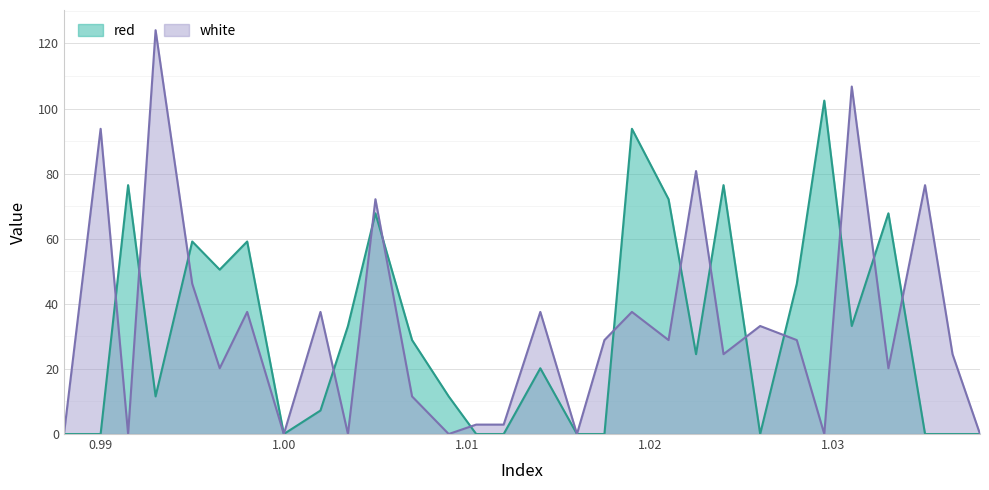

The value of white at 0.99 is 147.3. True or false?

False